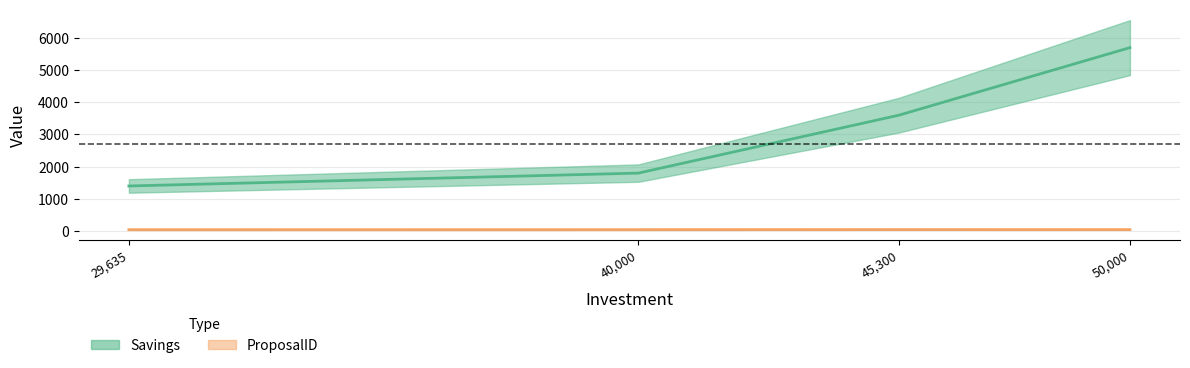

The Savings series shows 2881 at Solvarme. True or false?

False